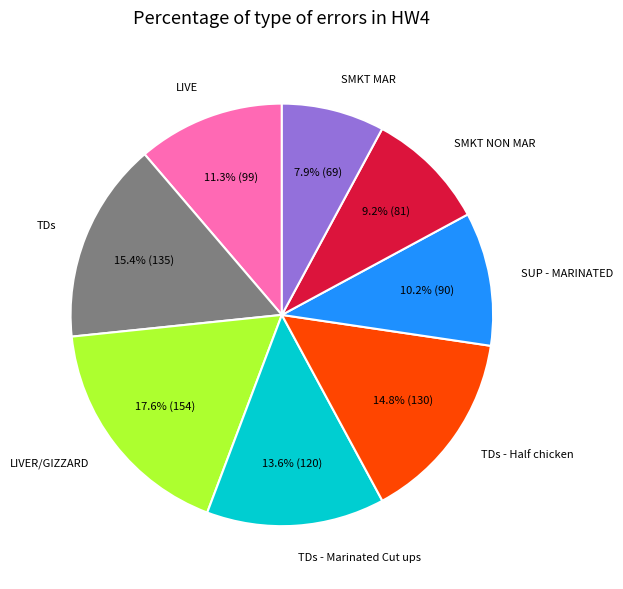

Count the number of slices in the pie.

8